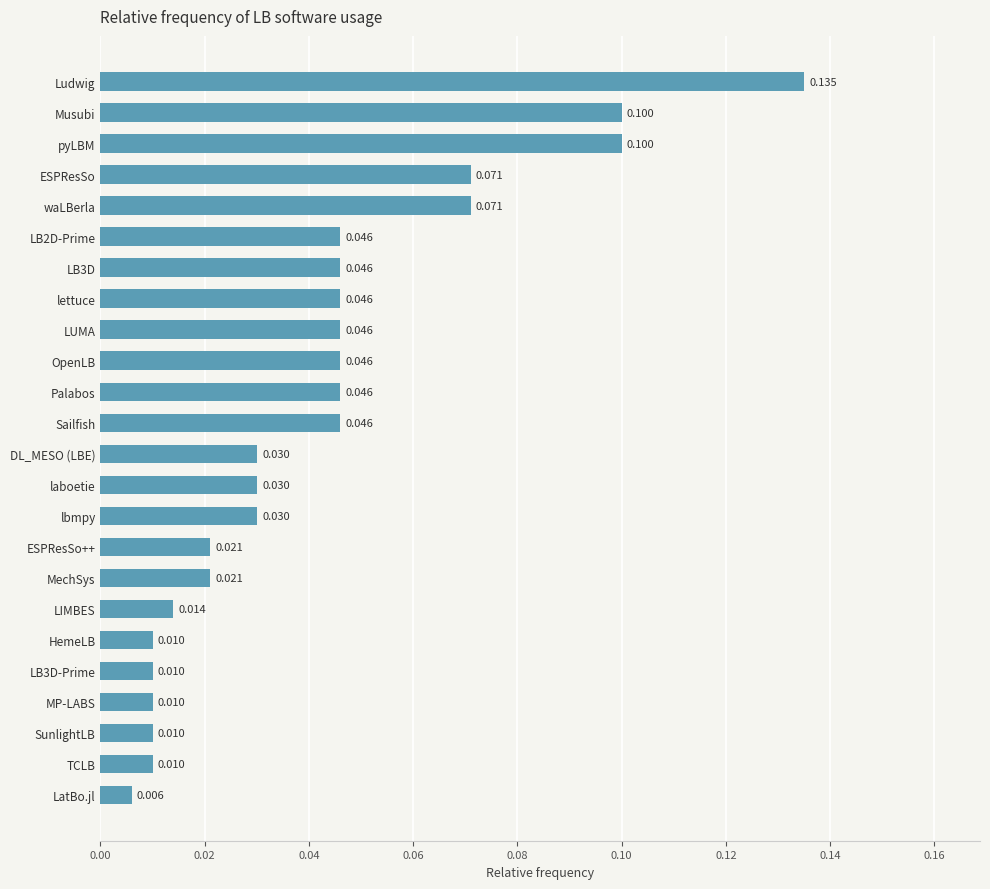

How many bars are there in total?

24